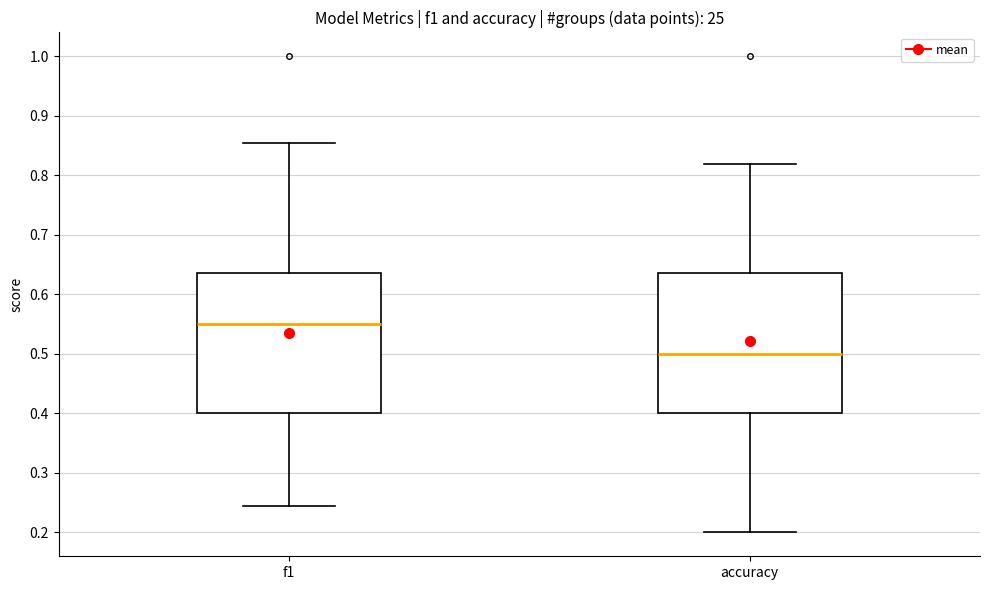

Where does the median line of the box for f1 sit on the y-axis? The values are not printed on the chart, so give them approximately, as read against the axis.

0.55